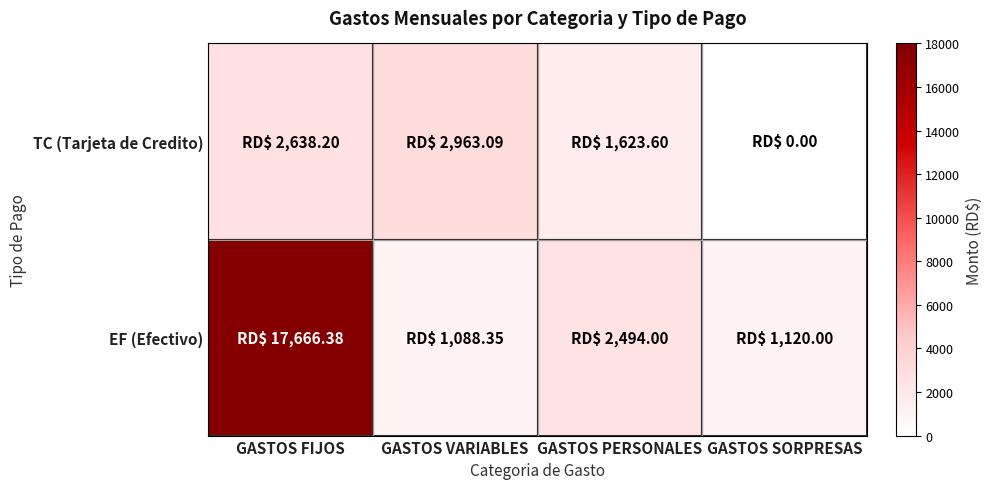

Reading right to left, extract all data points from this chart.

TC (Tarjeta de Credito): GASTOS SORPRESAS=0.0	GASTOS PERSONALES=1623.6	GASTOS VARIABLES=2963.1	GASTOS FIJOS=2638.2
EF (Efectivo): GASTOS SORPRESAS=1120.0	GASTOS PERSONALES=2494.0	GASTOS VARIABLES=1088.3	GASTOS FIJOS=17666.4